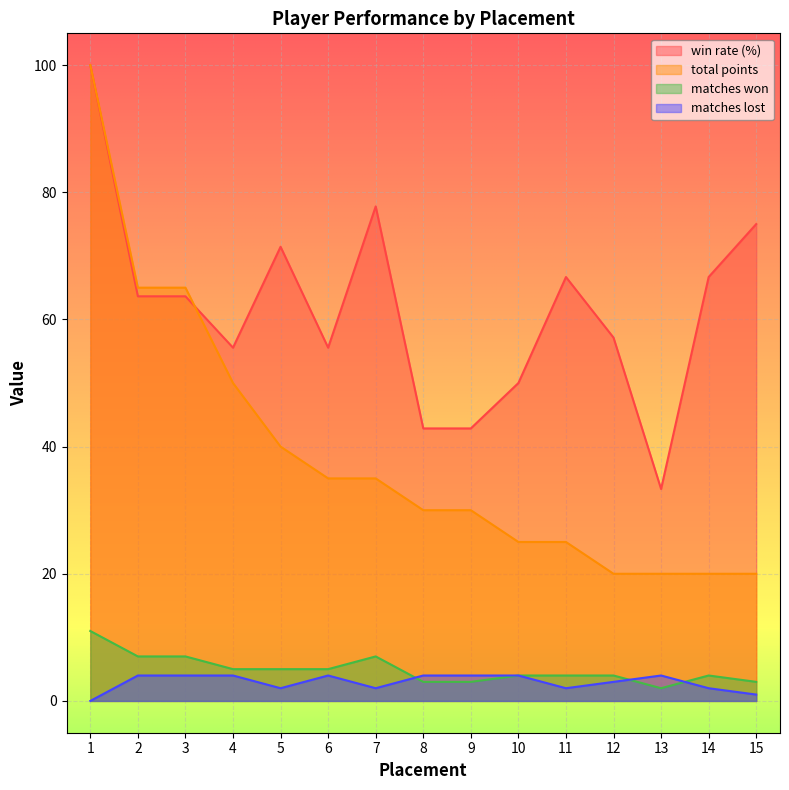

At which category is the sum across all series the highest?

1